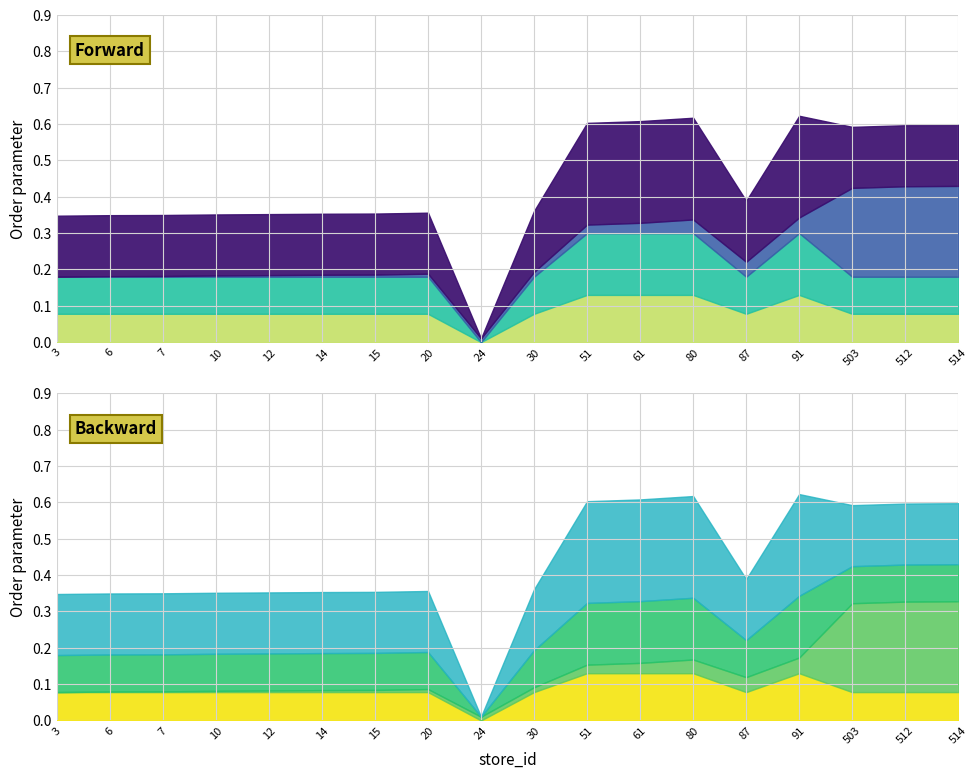

What is the value of the store_id point at the 6th from the left?

14